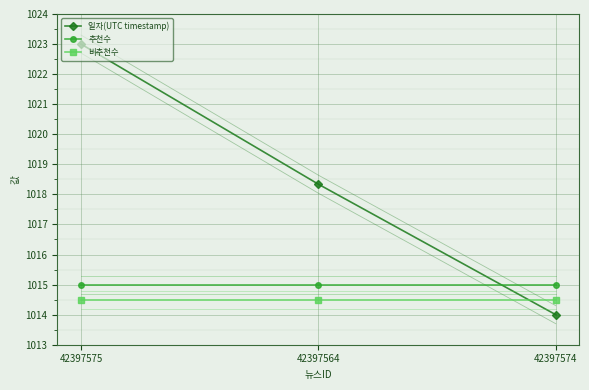

How many data points in 일자(UTC timestamp) are above 1018?

2